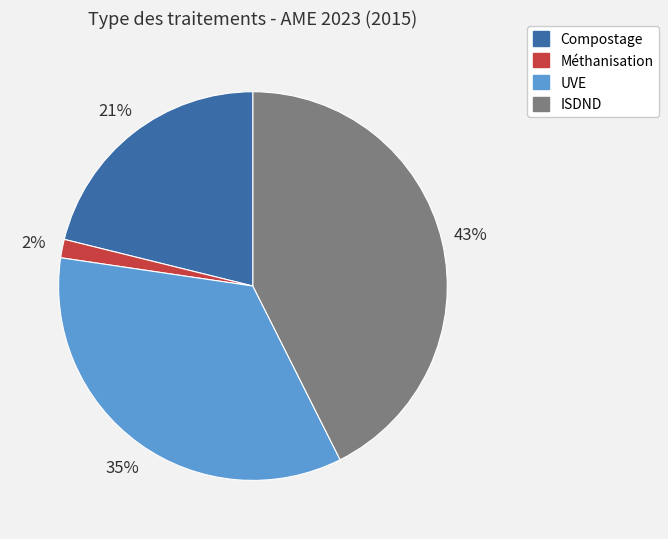

Between Compostage and UVE, which is larger?

UVE